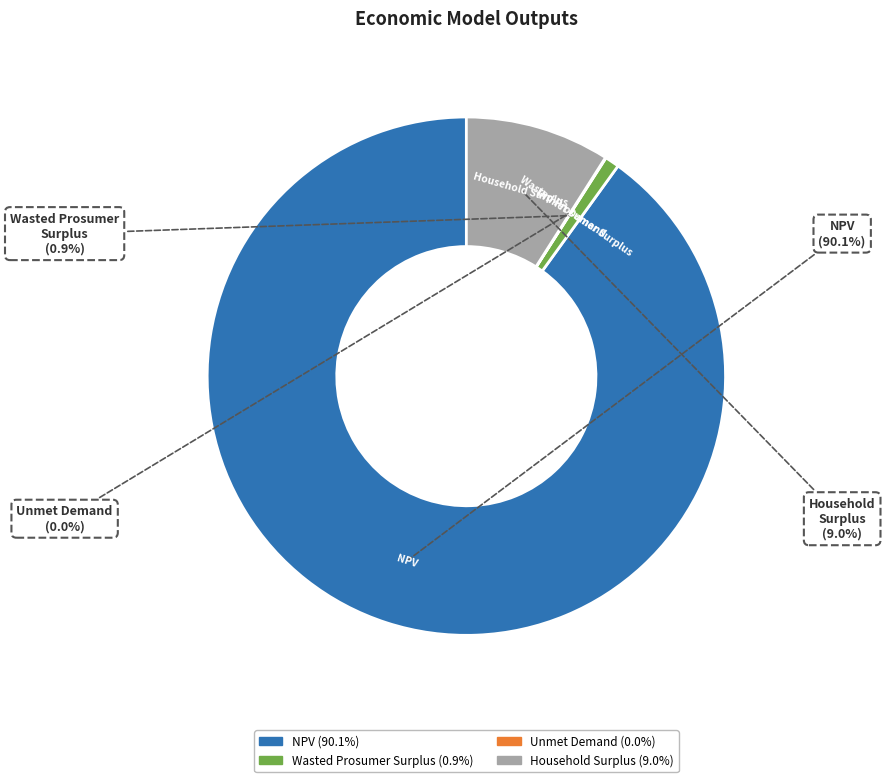

To the nearest percent, what is the difference between the largest and smallest slice percentages?

90%